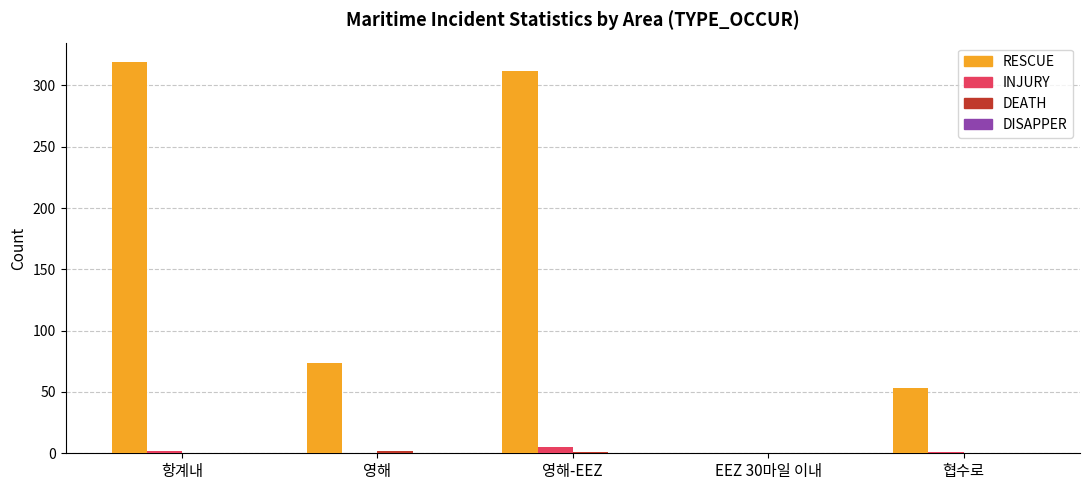

Which category has the highest value across all series?

항계내